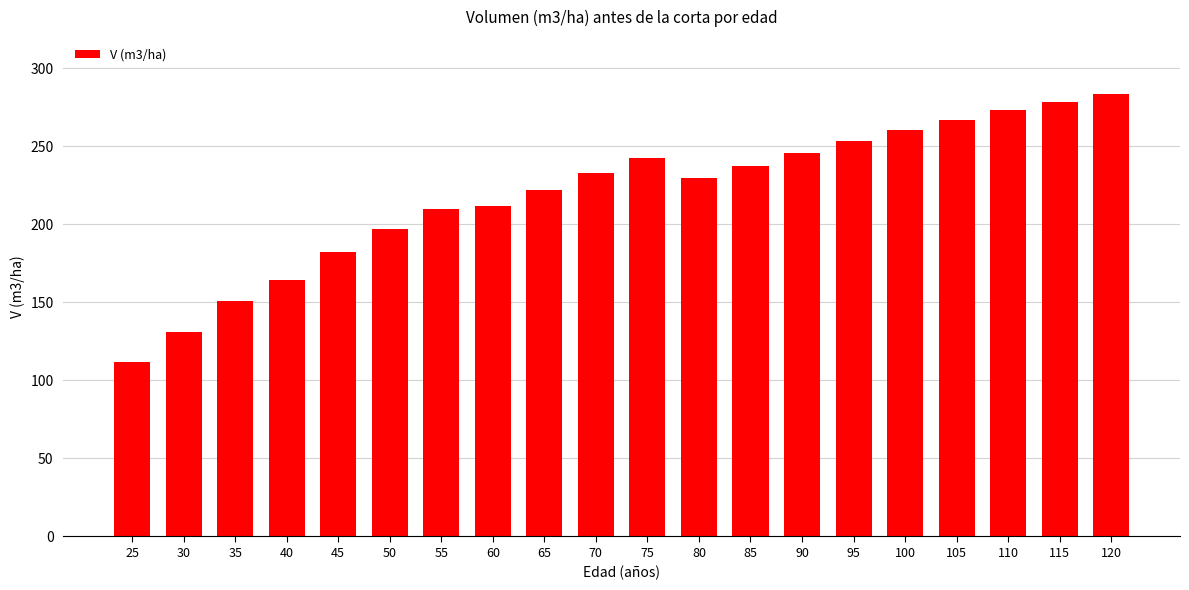

What is the minimum value shown in the chart?

111.8